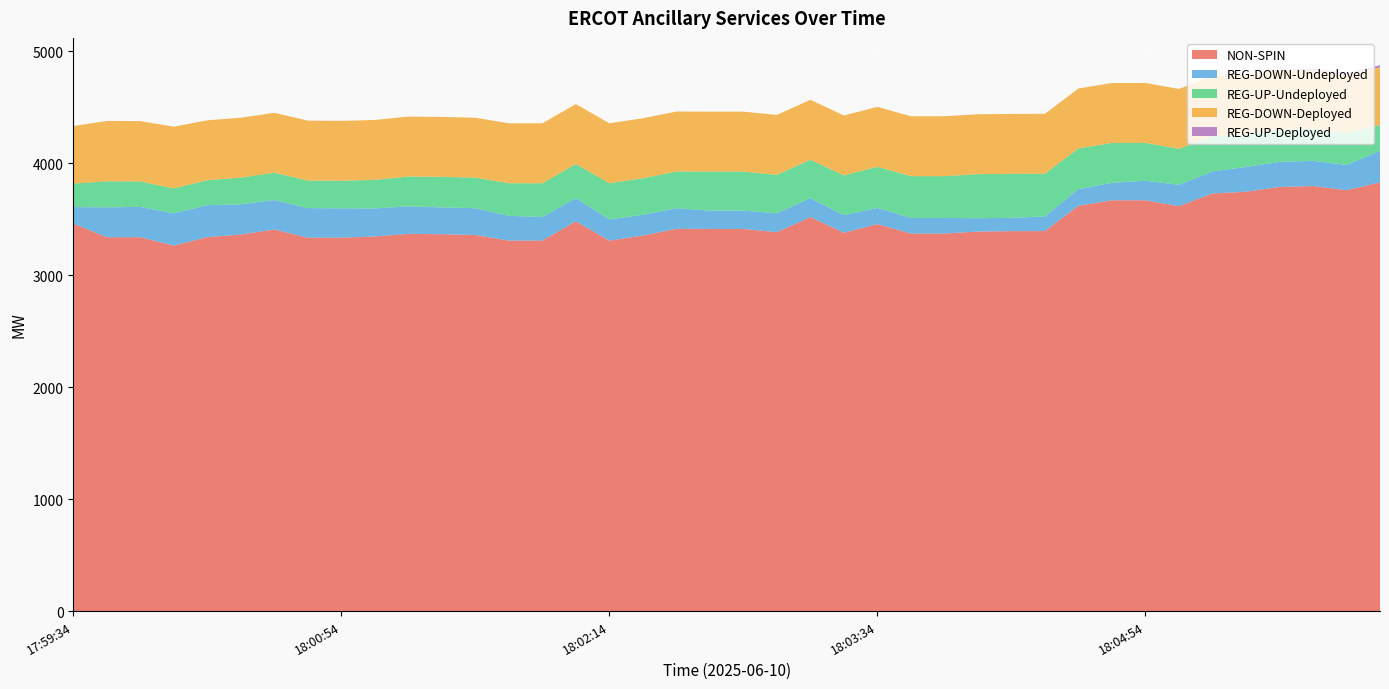

Reading left to right, list all the values displayed in this chart.

NON-SPIN: 17:59:34=3460	17:59:46=3338	17:59:54=3338	18:00:06=3263	18:00:14=3339	18:00:26=3362	18:00:34=3407	18:00:46=3334	18:00:54=3334	18:01:06=3345	18:01:14=3368	18:01:26=3365	18:01:34=3358	18:01:46=3308	18:01:54=3308	18:02:06=3480	18:02:14=3308	18:02:26=3353	18:02:34=3413	18:02:46=3412	18:02:54=3412	18:03:06=3383	18:03:14=3518	18:03:26=3378	18:03:34=3455	18:03:46=3371	18:03:54=3371	18:04:06=3389	18:04:14=3392	18:04:26=3393	18:04:34=3619	18:04:46=3668	18:04:54=3668	18:05:06=3615	18:05:14=3729	18:05:26=3744	18:05:34=3787	18:05:46=3795	18:05:54=3758	18:06:06=3827
REG-DOWN-Undeployed: 17:59:34=147	17:59:46=267	17:59:54=271	18:00:06=288	18:00:14=285	18:00:26=270	18:00:34=263	18:00:46=264	18:00:54=262	18:01:06=250	18:01:14=246	18:01:26=239	18:01:34=239	18:01:46=221	18:01:54=211	18:02:06=207	18:02:14=189	18:02:26=185	18:02:34=184	18:02:46=164	18:02:54=164	18:03:06=169	18:03:14=169	18:03:26=157	18:03:34=145	18:03:46=140	18:03:54=139	18:04:06=119	18:04:14=119	18:04:26=131	18:04:34=148	18:04:46=156	18:04:54=174	18:05:06=191	18:05:14=197	18:05:26=221	18:05:34=224	18:05:46=225	18:05:54=226	18:06:06=282
REG-UP-Undeployed: 17:59:34=210	17:59:46=232	17:59:54=227	18:00:06=223	18:00:14=223	18:00:26=238	18:00:34=244	18:00:46=246	18:00:54=246	18:01:06=255	18:01:14=266	18:01:26=273	18:01:34=273	18:01:46=291	18:01:54=301	18:02:06=305	18:02:14=323	18:02:26=327	18:02:34=328	18:02:46=348	18:02:54=348	18:03:06=343	18:03:14=343	18:03:26=355	18:03:34=367	18:03:46=372	18:03:54=373	18:04:06=393	18:04:14=393	18:04:26=381	18:04:34=364	18:04:46=356	18:04:54=338	18:05:06=321	18:05:14=315	18:05:26=291	18:05:34=288	18:05:46=287	18:05:54=286	18:06:06=230
REG-DOWN-Deployed: 17:59:34=514	17:59:46=539	17:59:54=539	18:00:06=551	18:00:14=535	18:00:26=535	18:00:34=535	18:00:46=535	18:00:54=535	18:01:06=535	18:01:14=535	18:01:26=535	18:01:34=535	18:01:46=535	18:01:54=535	18:02:06=535	18:02:14=535	18:02:26=535	18:02:34=535	18:02:46=535	18:02:54=535	18:03:06=535	18:03:14=535	18:03:26=535	18:03:34=535	18:03:46=535	18:03:54=535	18:04:06=535	18:04:14=535	18:04:26=535	18:04:34=535	18:04:46=535	18:04:54=535	18:05:06=535	18:05:14=535	18:05:26=535	18:05:34=535	18:05:46=516	18:05:54=516	18:06:06=516
REG-UP-Deployed: 17:59:34=0	17:59:46=0	17:59:54=0	18:00:06=0	18:00:14=0	18:00:26=0	18:00:34=0	18:00:46=0	18:00:54=0	18:01:06=0	18:01:14=0	18:01:26=0	18:01:34=0	18:01:46=0	18:01:54=0	18:02:06=0	18:02:14=0	18:02:26=0	18:02:34=0	18:02:46=0	18:02:54=0	18:03:06=0	18:03:14=0	18:03:26=0	18:03:34=0	18:03:46=0	18:03:54=0	18:04:06=0	18:04:14=0	18:04:26=0	18:04:34=0	18:04:46=0	18:04:54=0	18:05:06=0	18:05:14=0	18:05:26=0	18:05:34=0	18:05:46=19	18:05:54=19	18:06:06=19